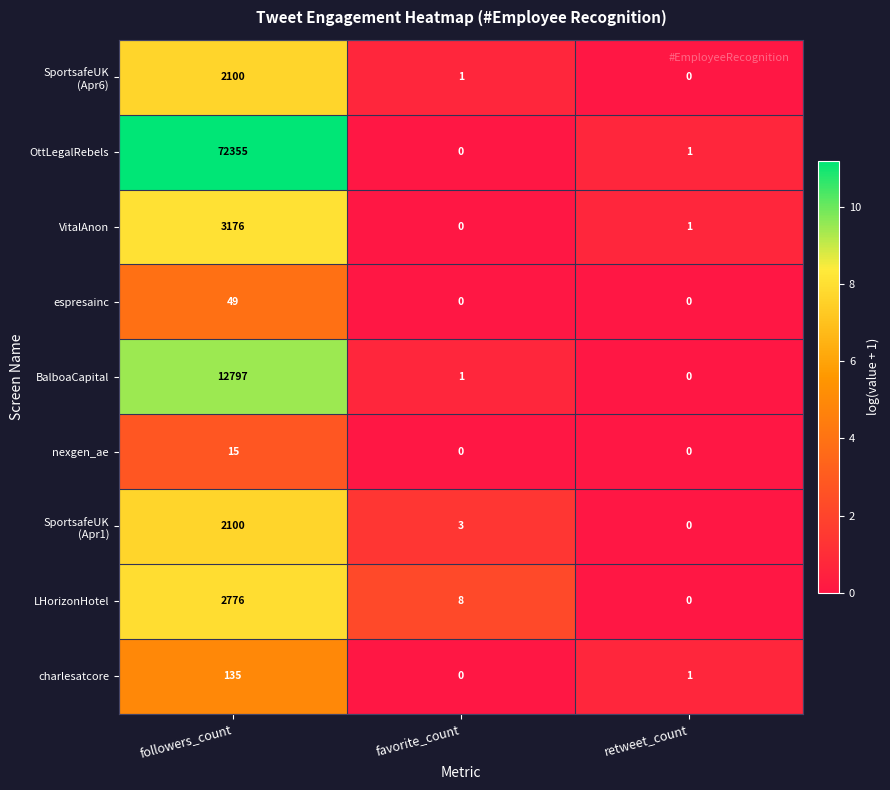

At which category is the sum across all series the highest?

followers_count